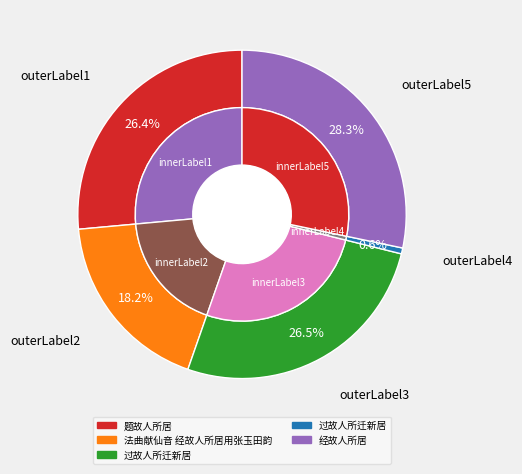

Rank the categories by value from highest to lowest.

经故人所居, 过故人所迁新居, 题故人所居, 法曲献仙音 经故人所居用张玉田韵, 过故人所迁新居